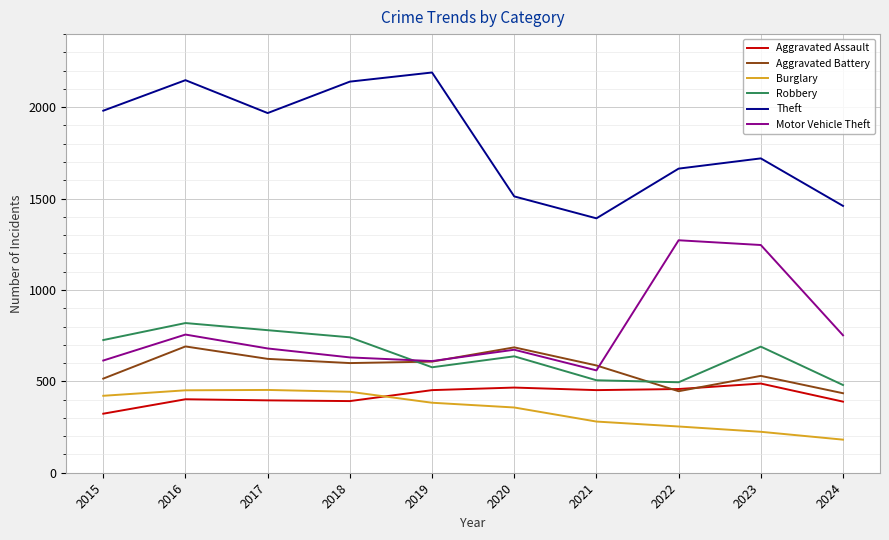

True or false: Motor Vehicle Theft and Robbery intersect in this chart.

True